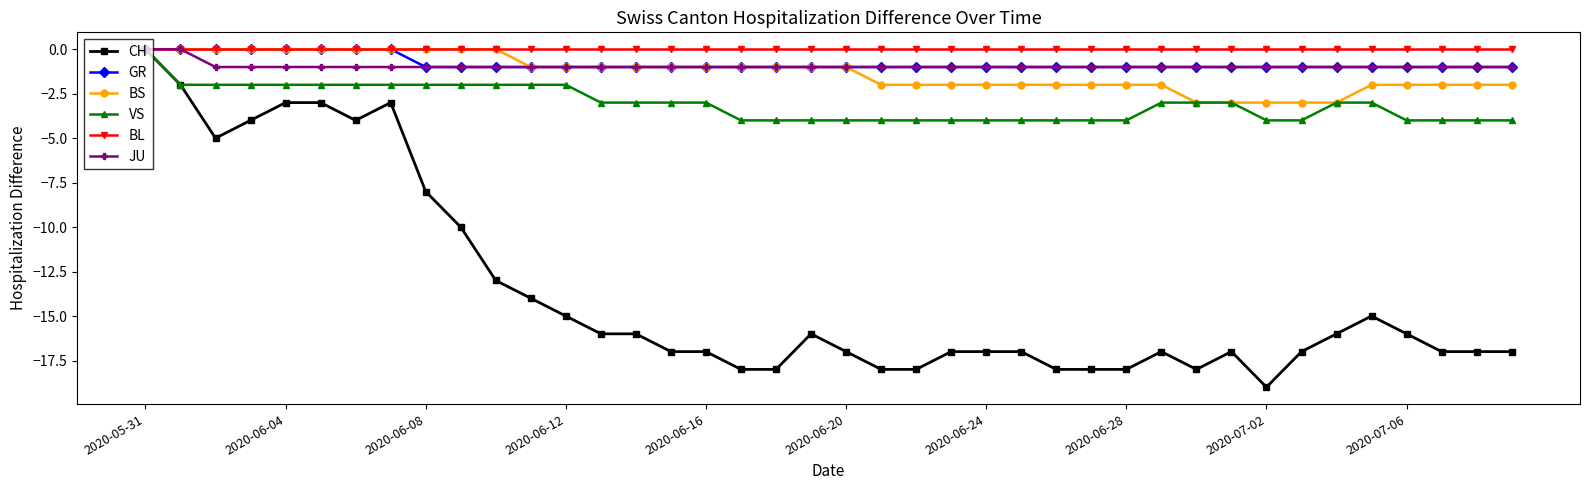

What is the smallest value displayed?

-19